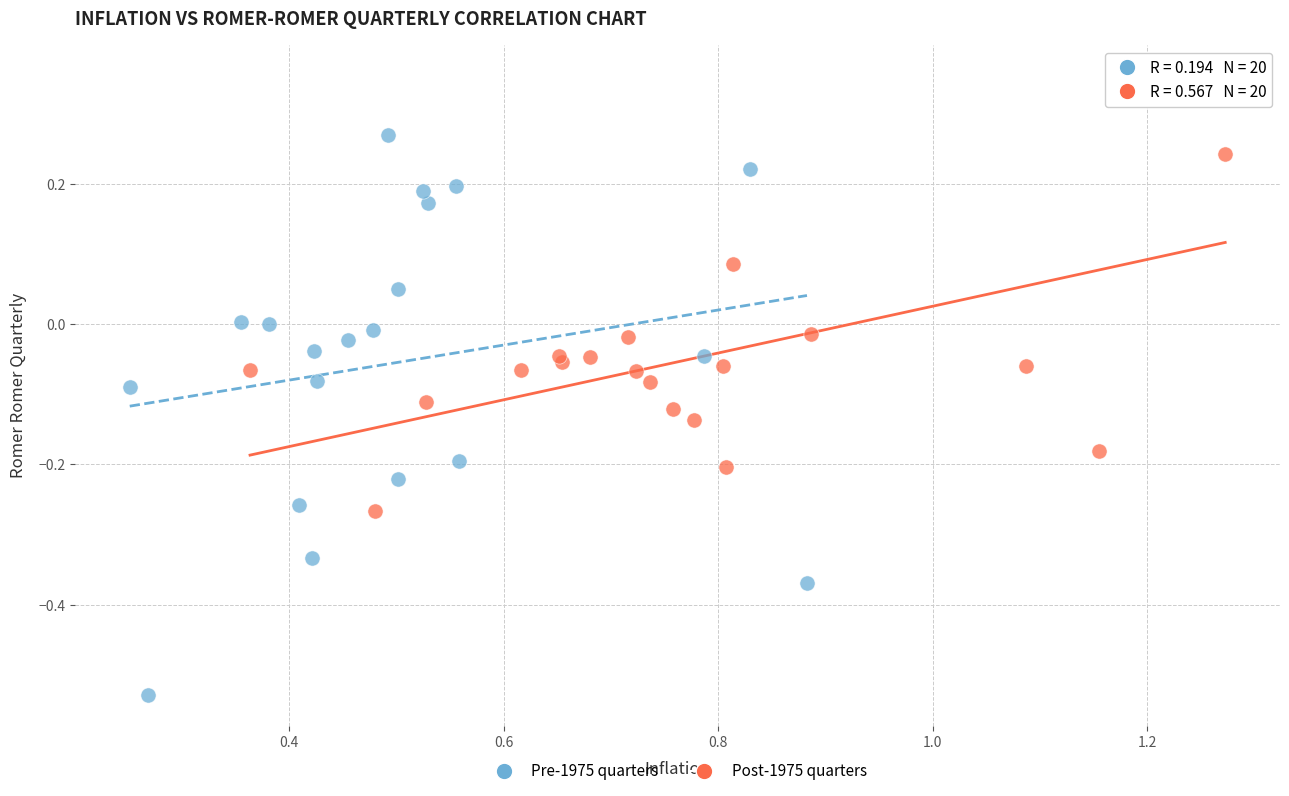

Which series contains the lowest Y value?

Pre-1975 quarters